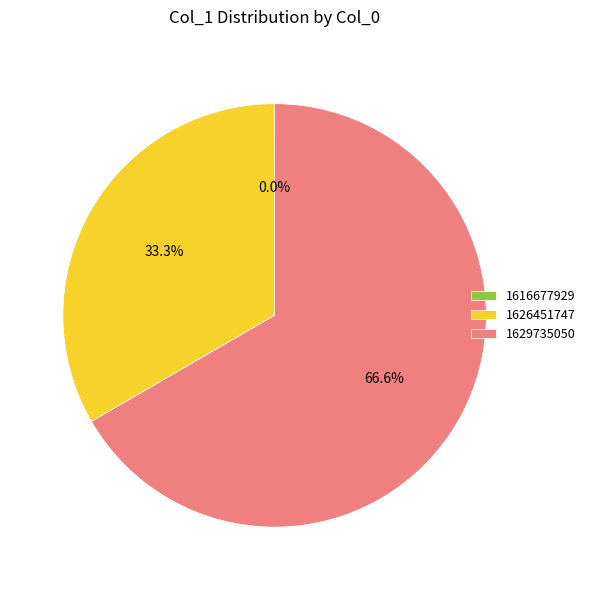

Is the sum of 1626451747 and 1629735050 greater than half?

Yes